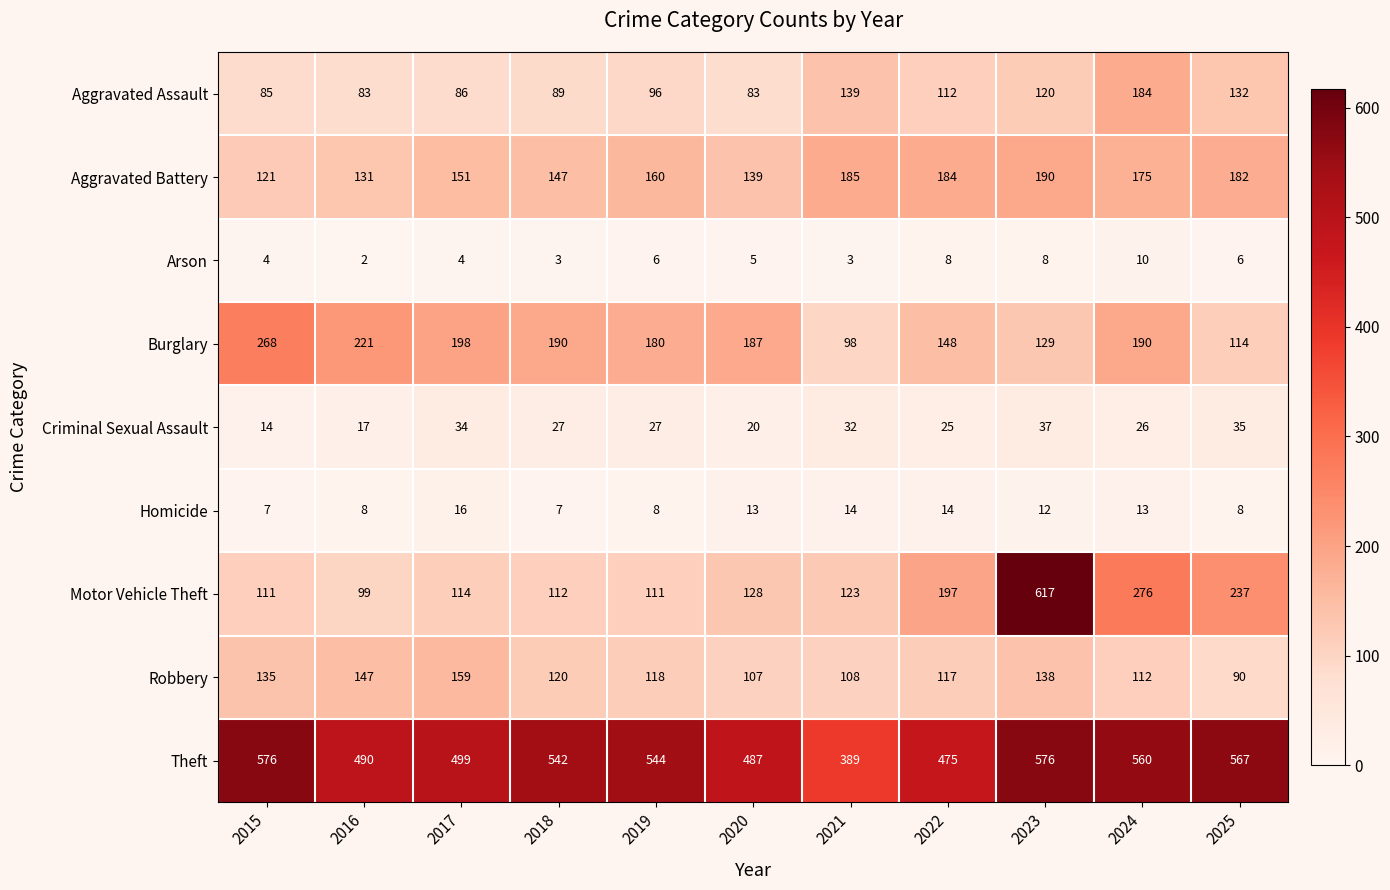

What is the difference between the maximum and minimum values in the Robbery series?

69